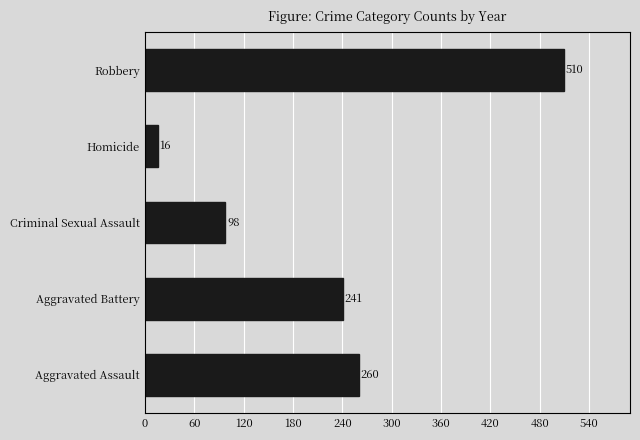

True or false: the data shows 16 at Homicide.

True